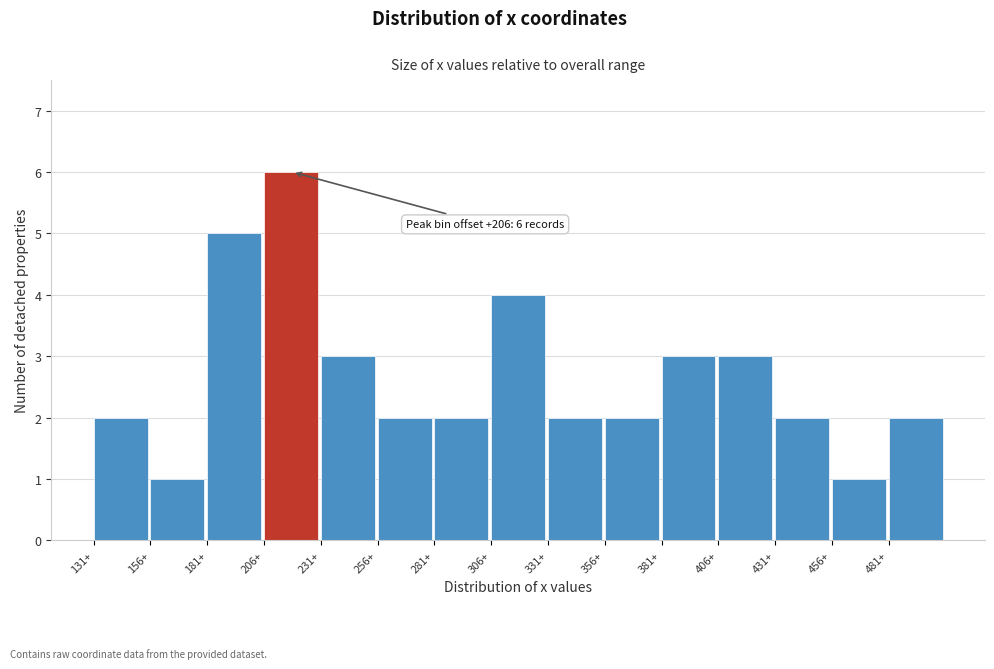

Reading left to right, transcribe all the data shown in this chart.

2	1	5	6	3	2	2	4	2	2	3	3	2	1	2